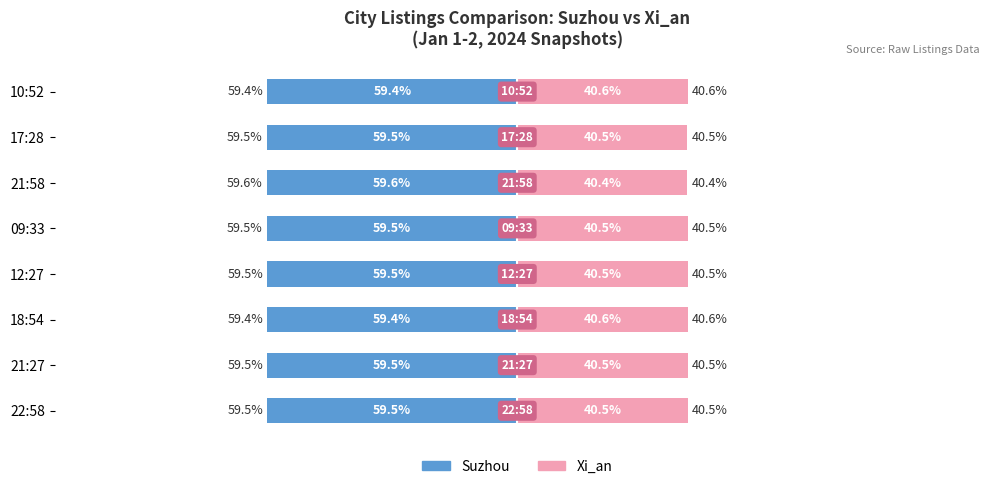

What is the difference between the second highest and minimum values in the Xi_an series?

0.1